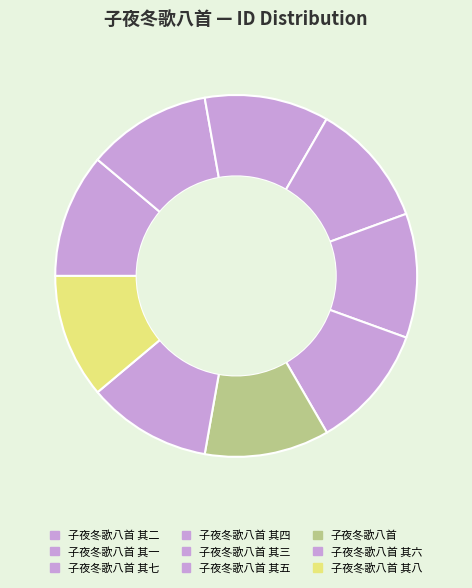

How many segments does this pie chart have?

9